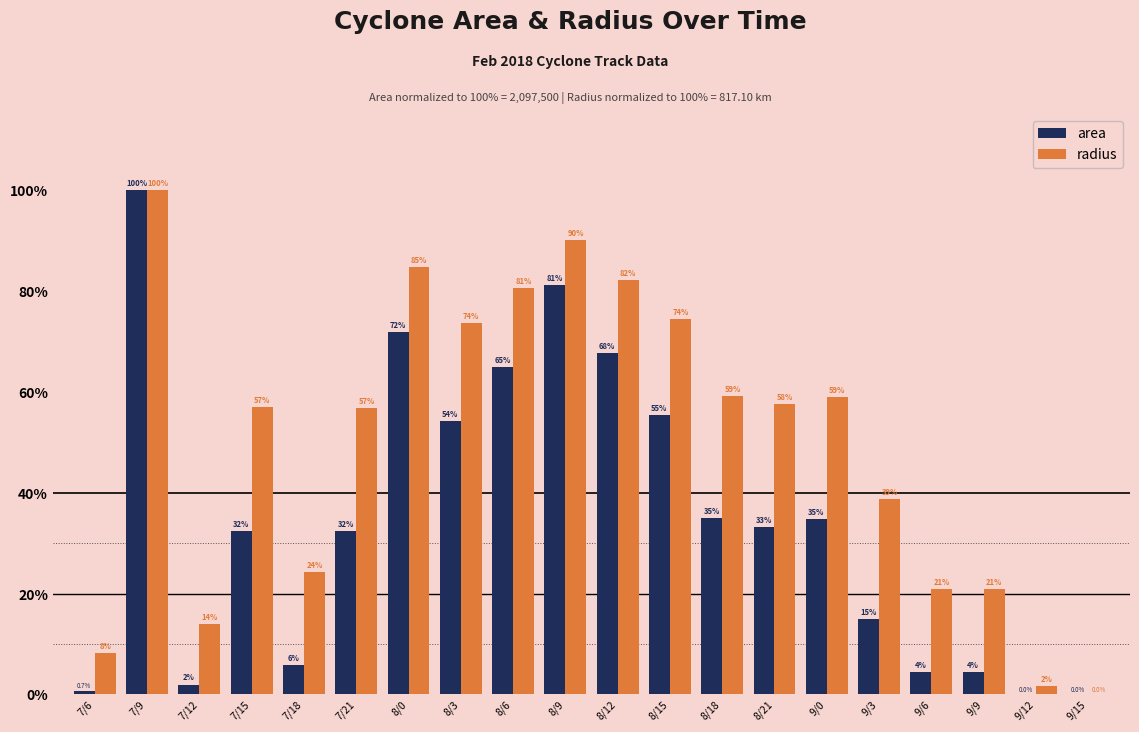

How many distinct data groups are displayed?

2